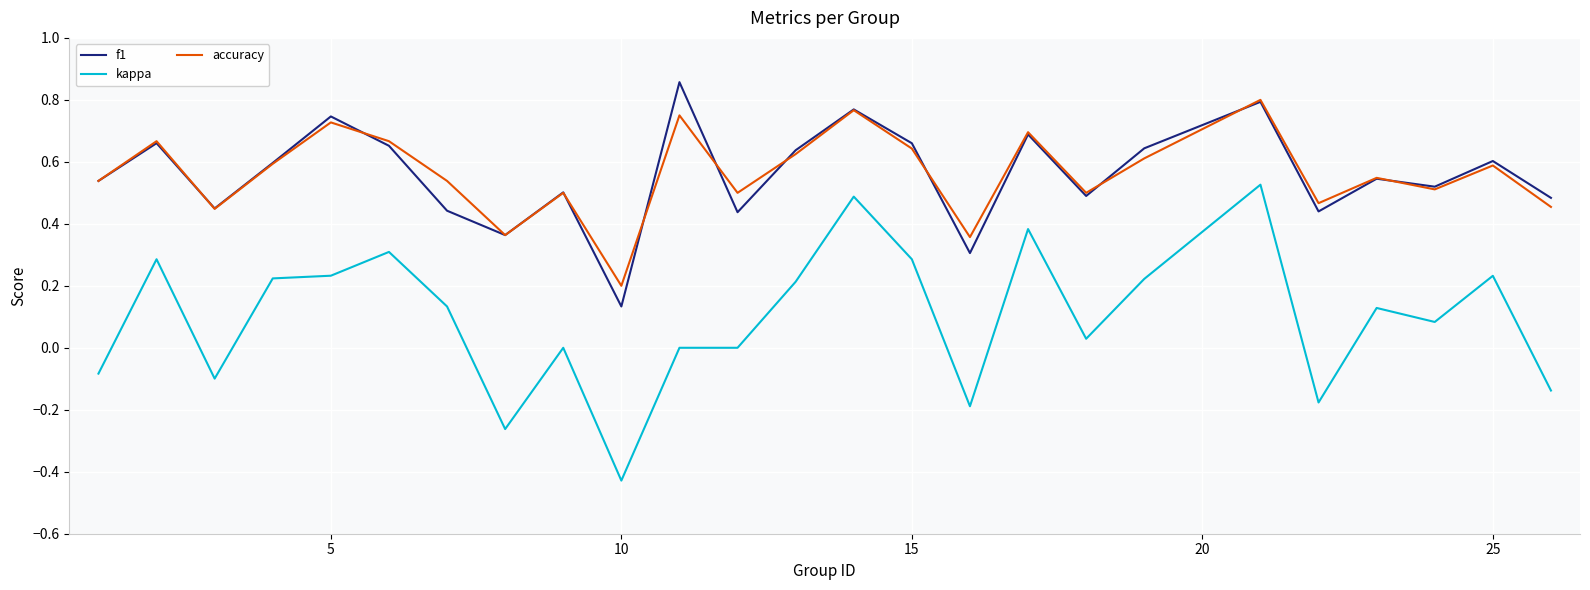

Which series ends up on top after the final intersection of f1 and accuracy?

f1